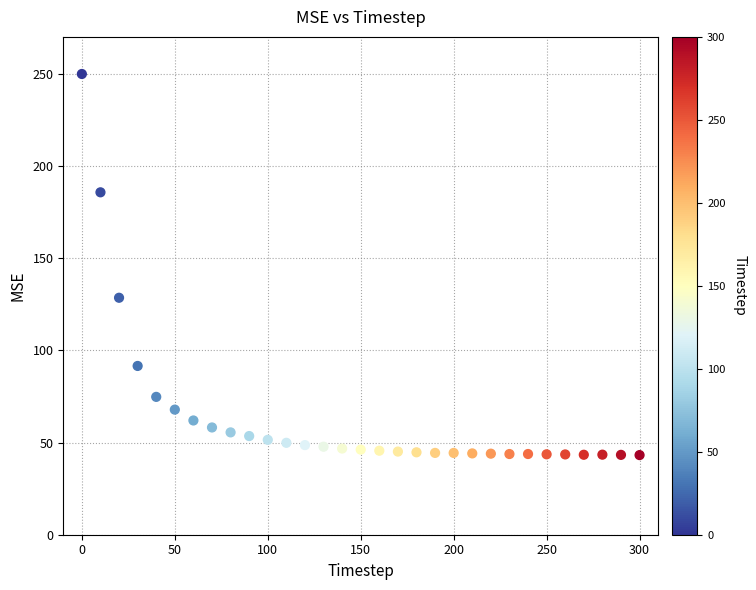

What is the range of Y values (max minus min)?

206.7